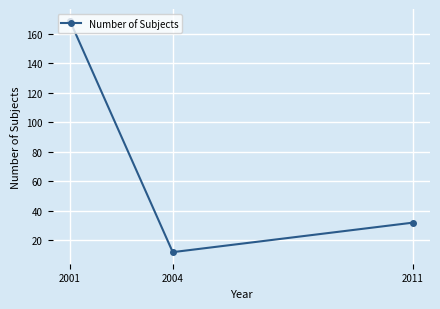

At which category does the chart reach its peak across all series?

2001